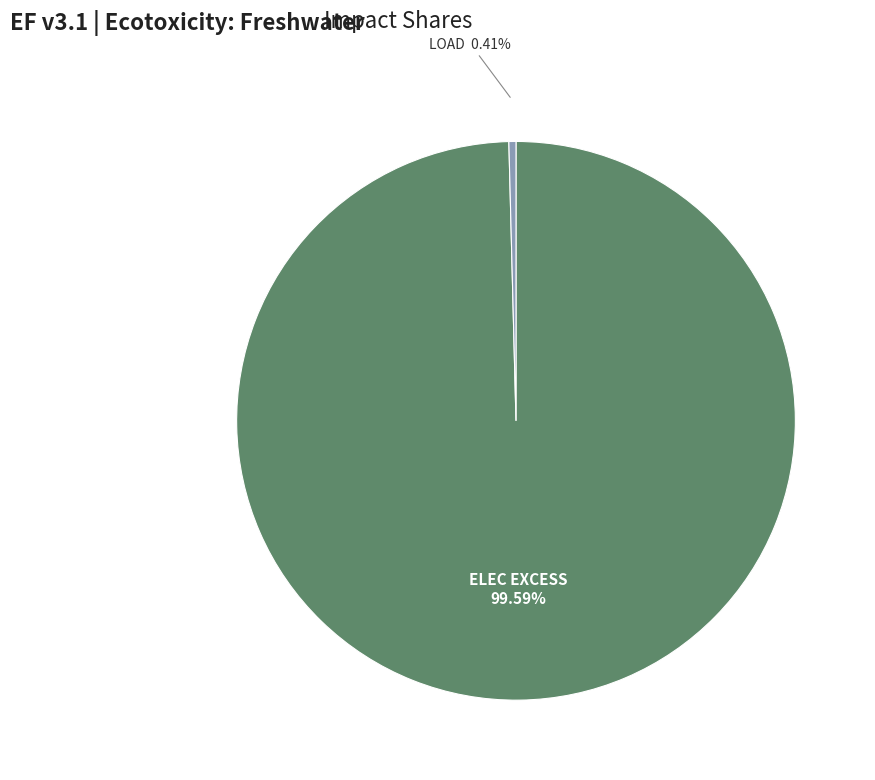

To the nearest percent, what is the average slice percentage?

50%